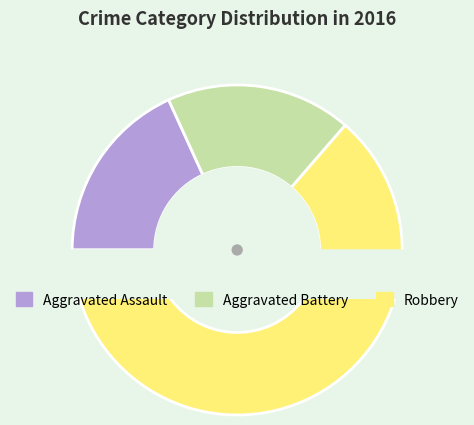

What percentage is the Aggravated Assault slice, to the nearest percent?

18%